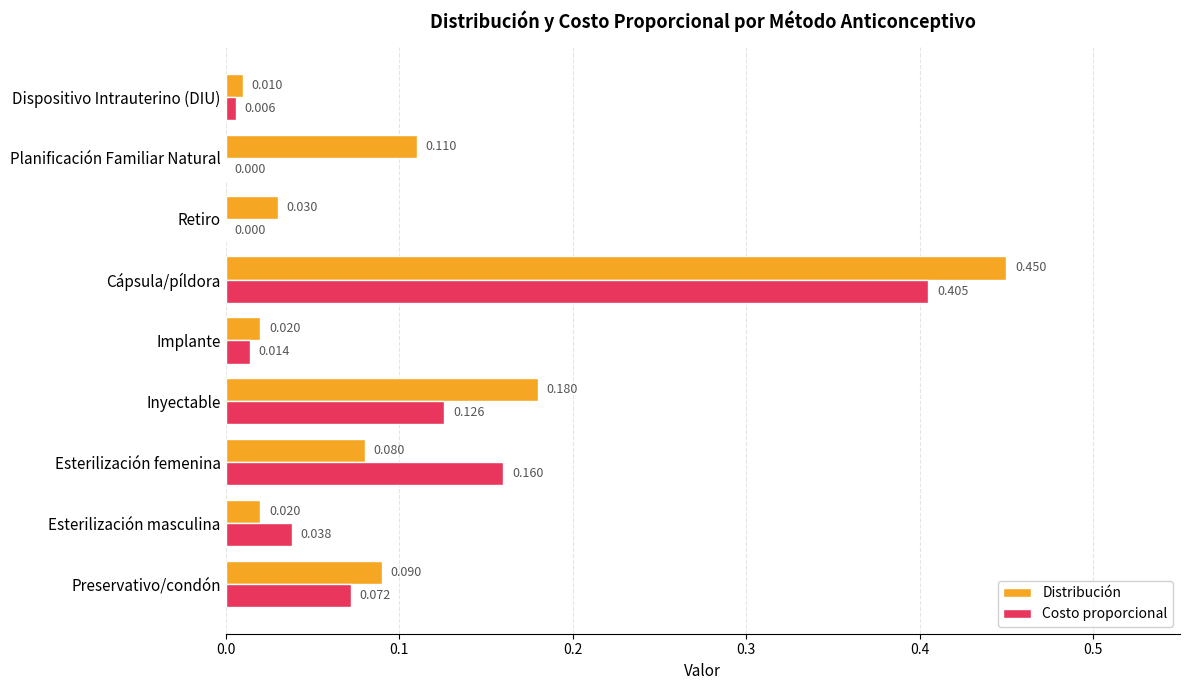

At which category is the sum across all series the highest?

Cápsula/píldora